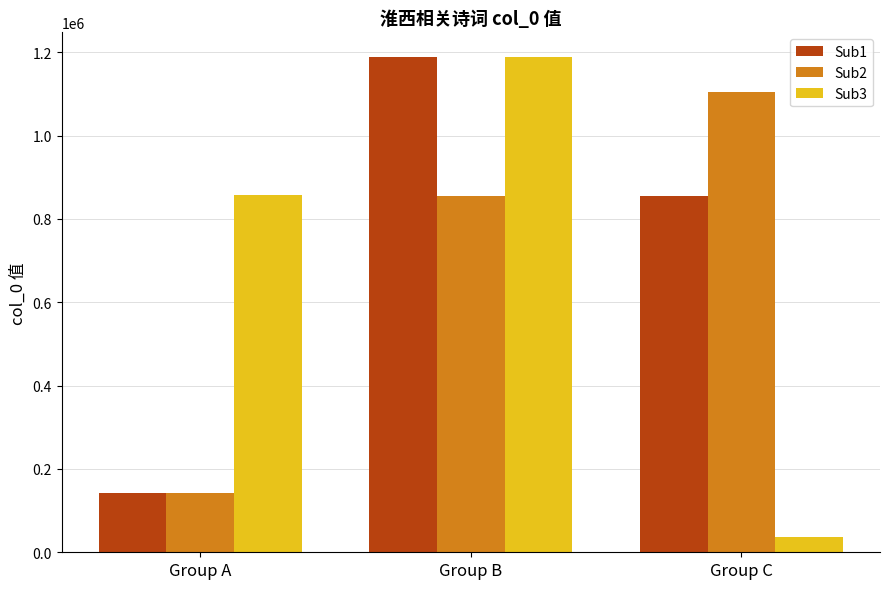

What is the sum of the Sub3 values at Group B and Group A?

2044934